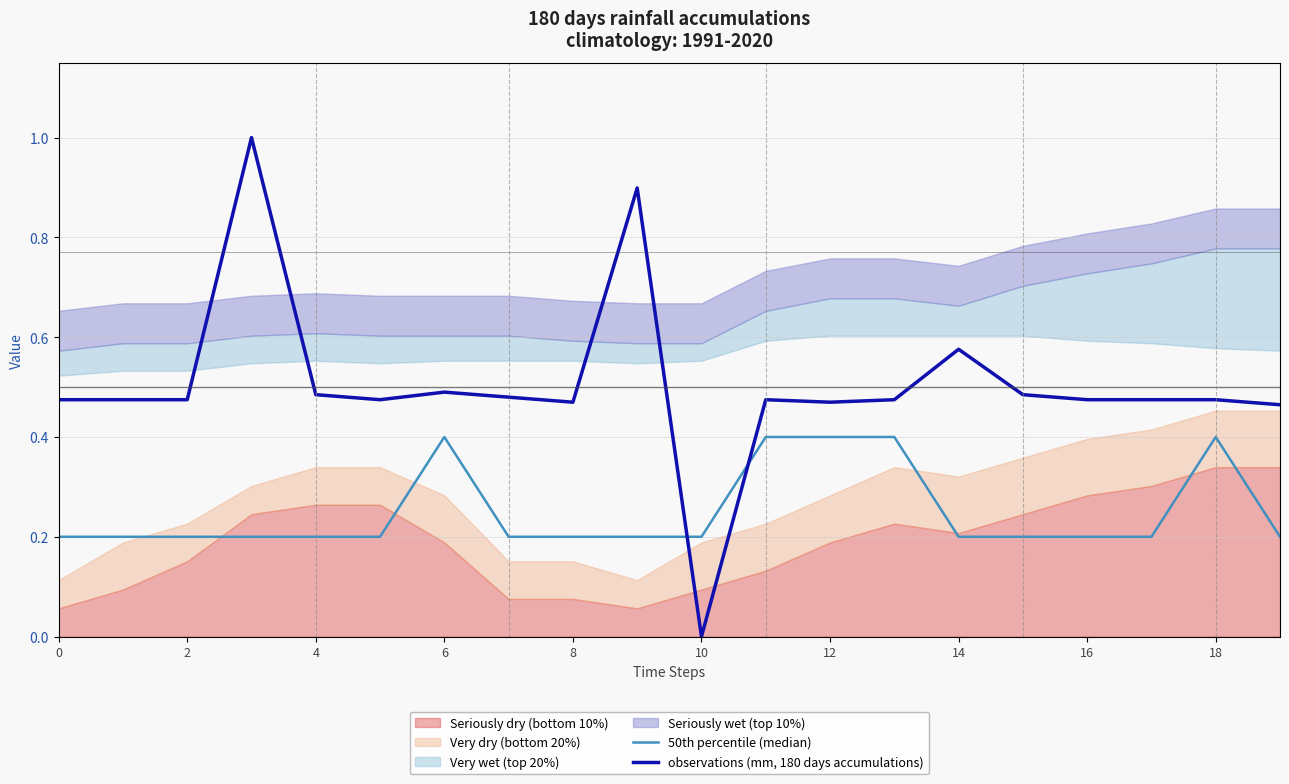

What is the value of the observations (mm, 180 days accumulations) point at the 12th from the left?

0.5